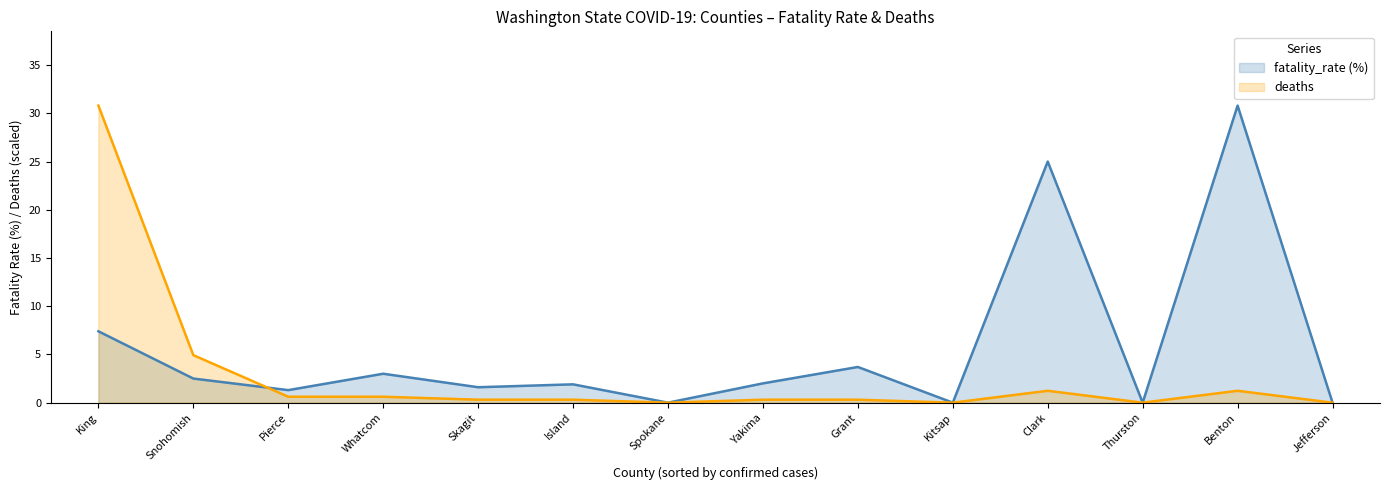

What is the difference between the second highest and minimum values in the deaths series?

4.9